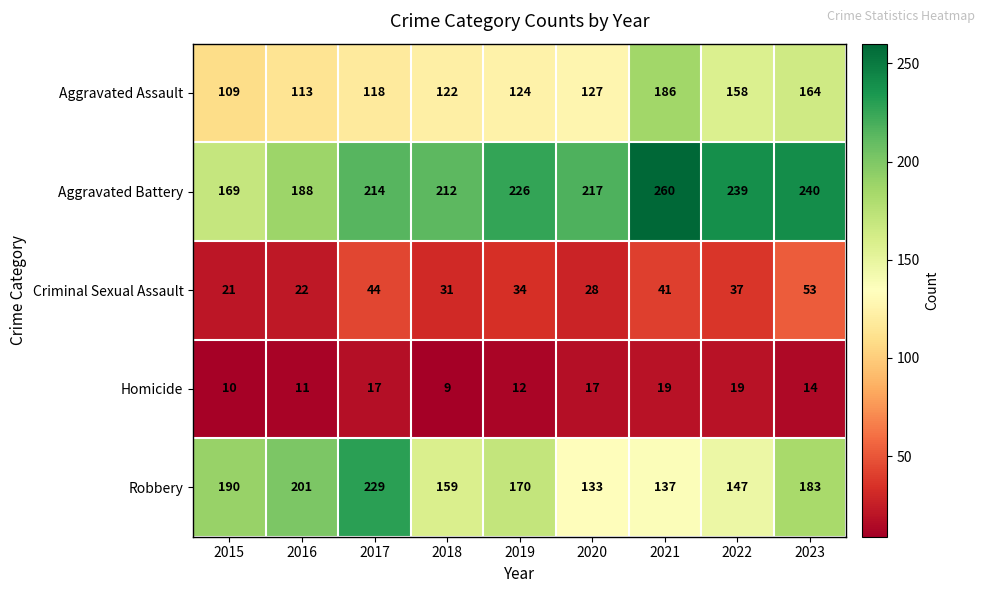

At which label does Aggravated Battery reach its minimum?

2015